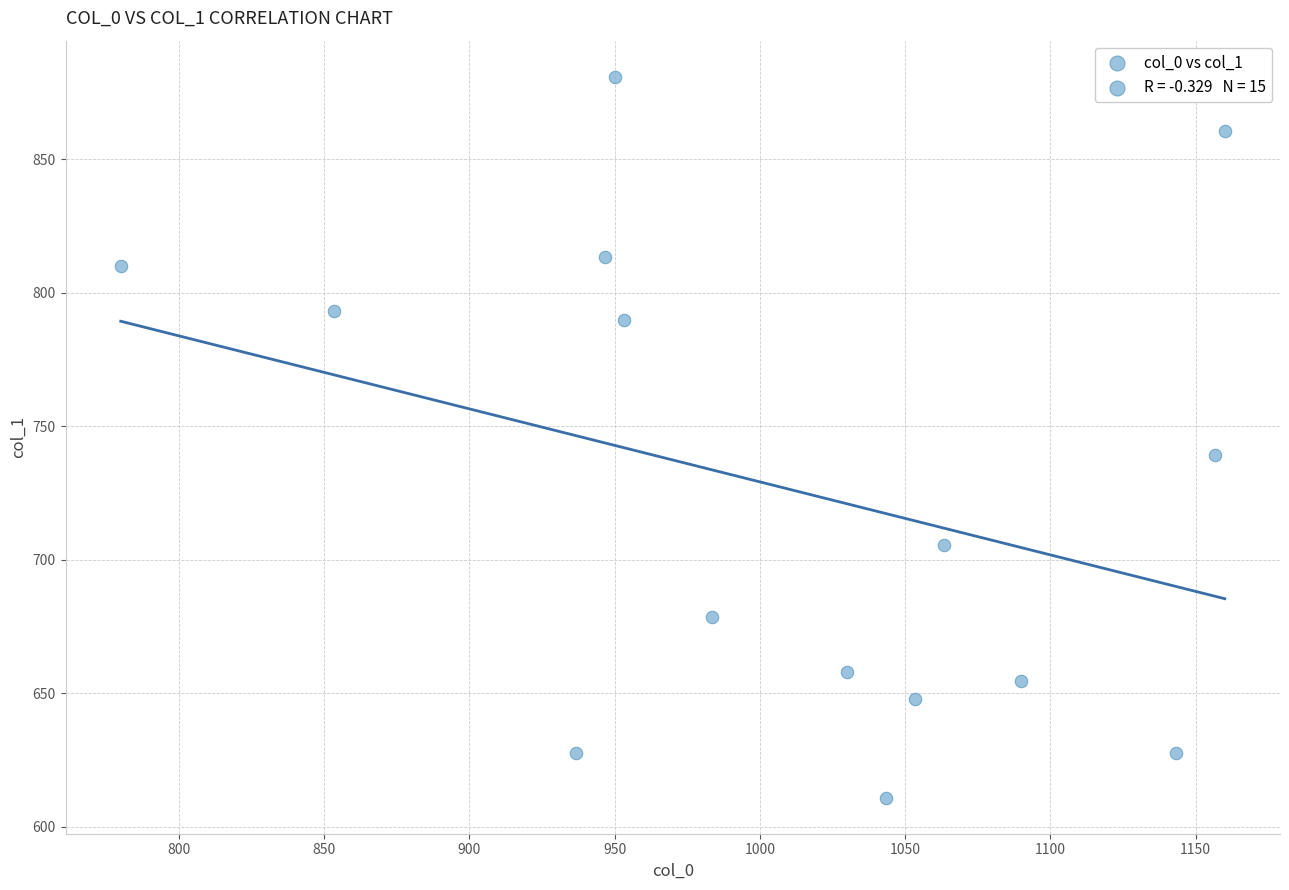

What Y value in the scatter plot is closest to 745?

739.1